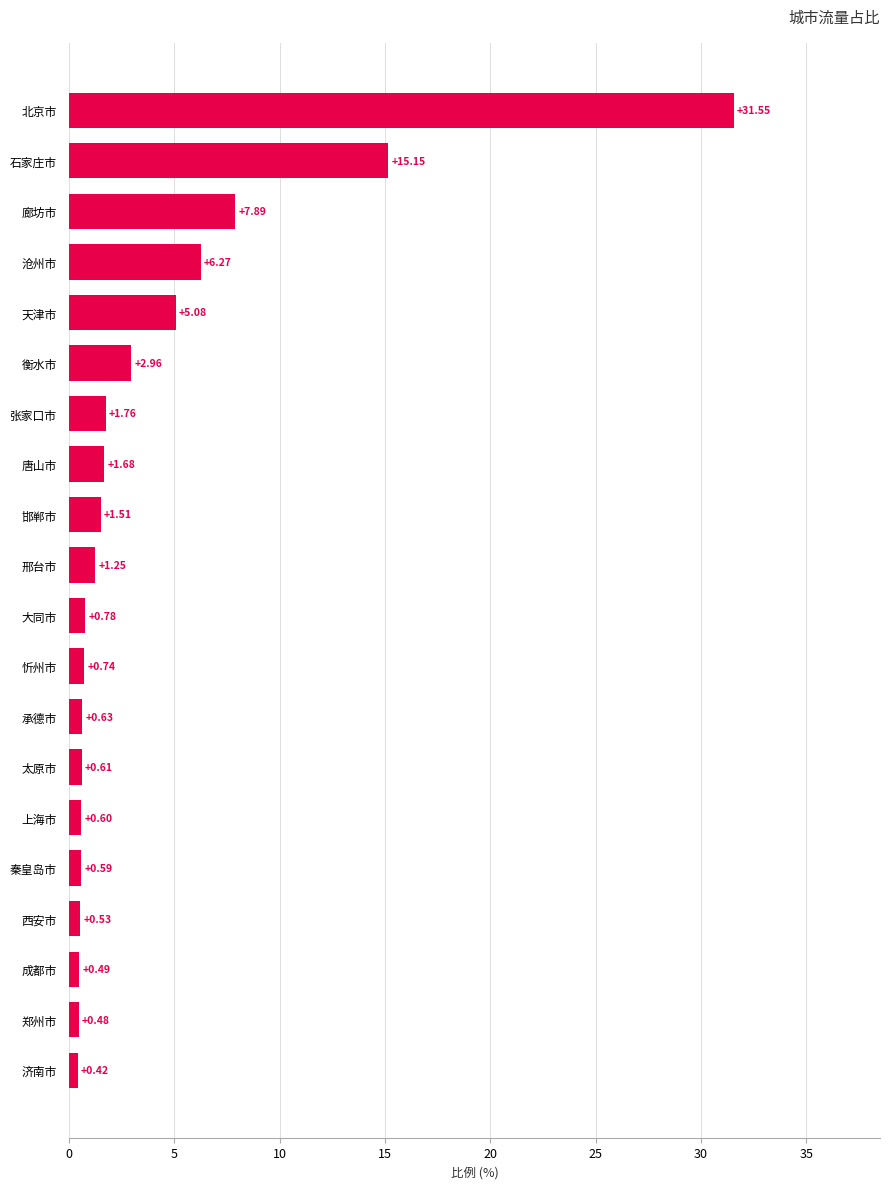

Rank the categories by value from highest to lowest.

北京市, 石家庄市, 廊坊市, 沧州市, 天津市, 衡水市, 张家口市, 唐山市, 邯郸市, 邢台市, 大同市, 忻州市, 承德市, 太原市, 上海市, 秦皇岛市, 西安市, 成都市, 郑州市, 济南市